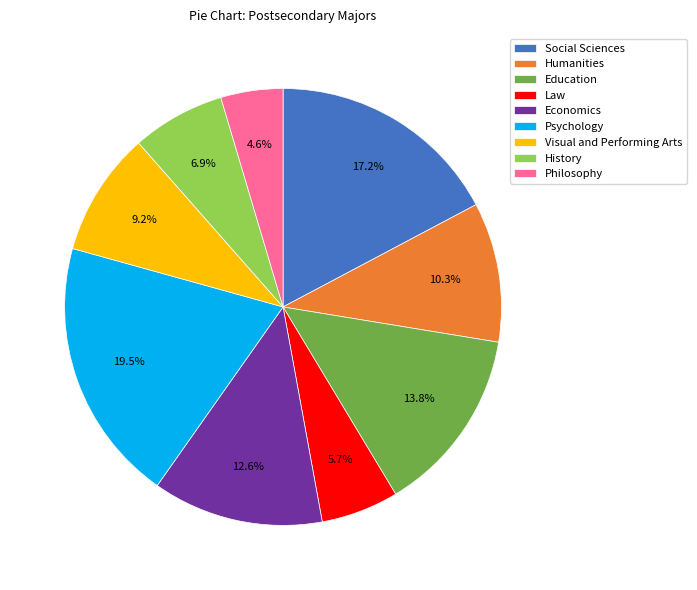

The Humanities slice represents 17% of the pie. True or false?

False